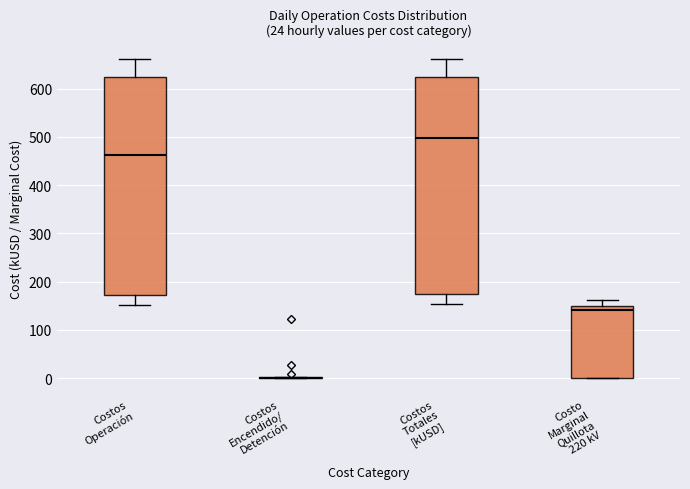

Reading left to right, read every box against the y-axis: the position of its median line, the range the box covers, and the ends of its whiskers. The values are not printed on the chart, so give them approximately, as read against the axis.

Costos Operación: median 460, box 170 to 630, whiskers 150 to 660
Costos Encendido/ Detención: box collapsed to a line at 0, whiskers 0 to 0
Costos Totales [kUSD]: median 500, box 170 to 630, whiskers 150 to 660
Costo Marginal Quillota 220 kV: median 140, box 0 to 150, whiskers 0 to 160